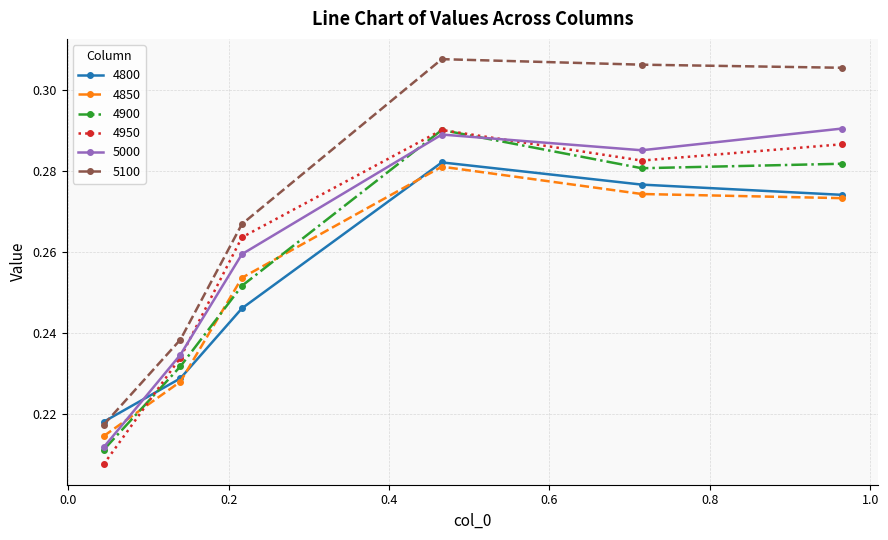

True or false: 5100 has more than 1 points higher than both neighbors.

False